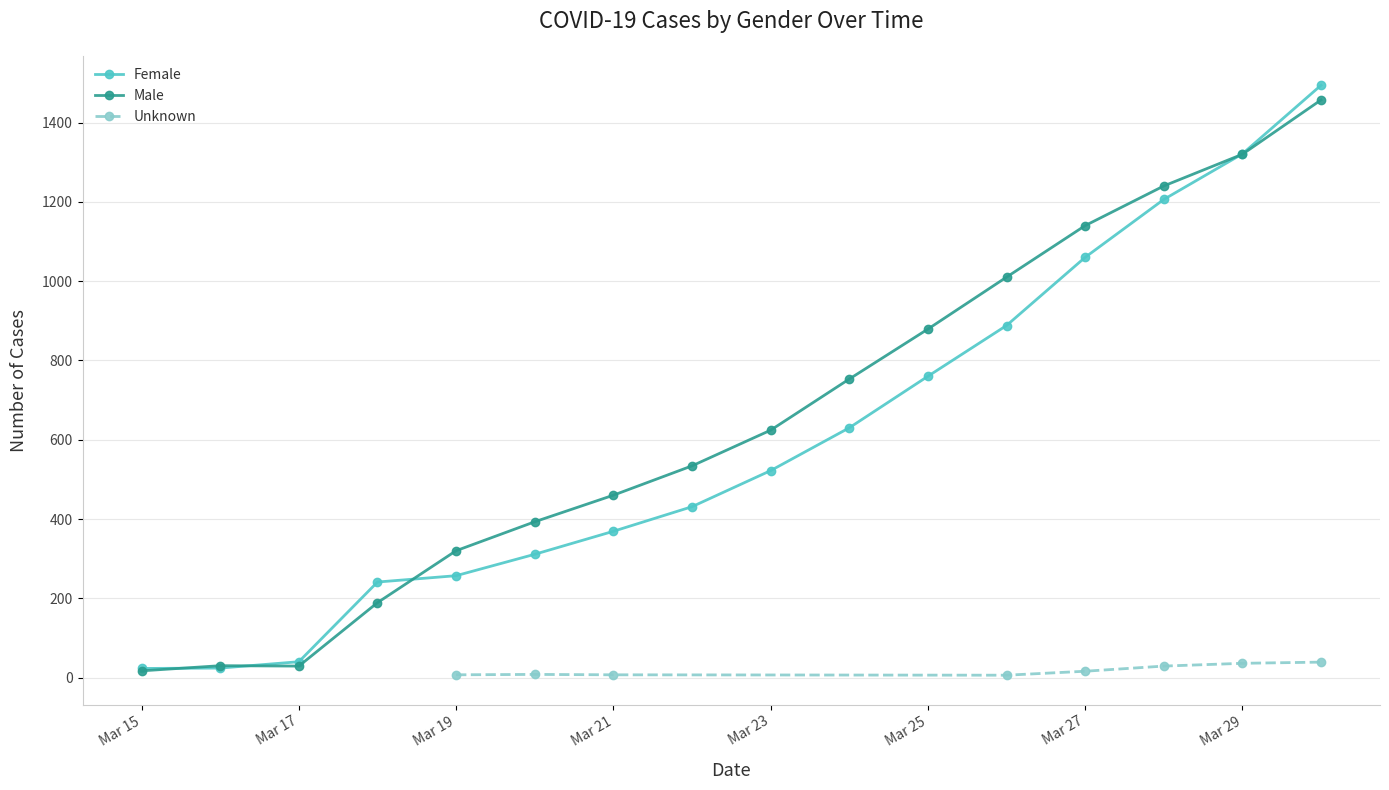

What is the highest value of the Female series?

1494